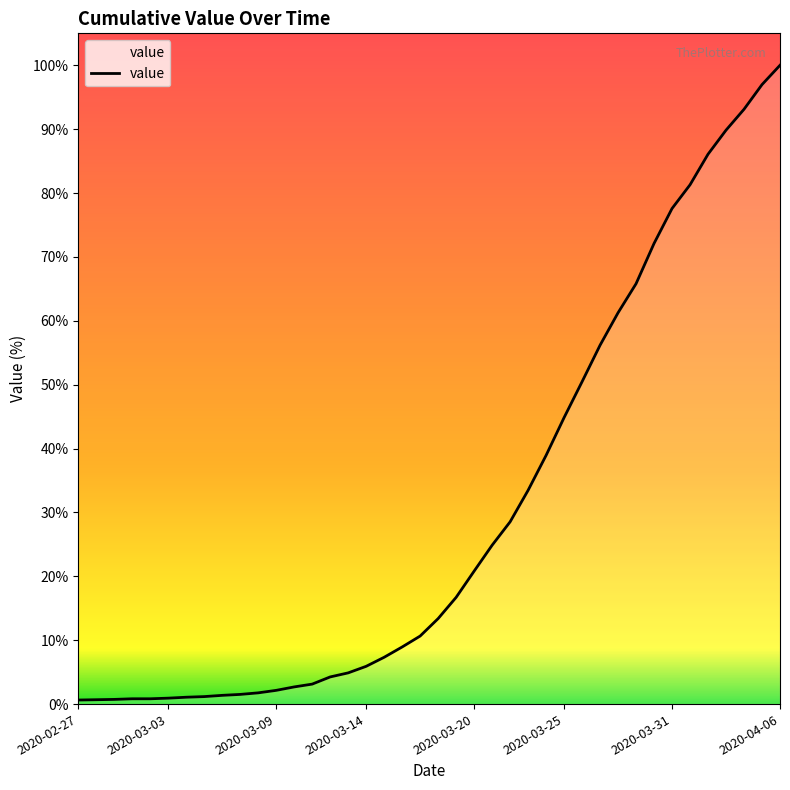

Does the chart have visible grid lines?

No